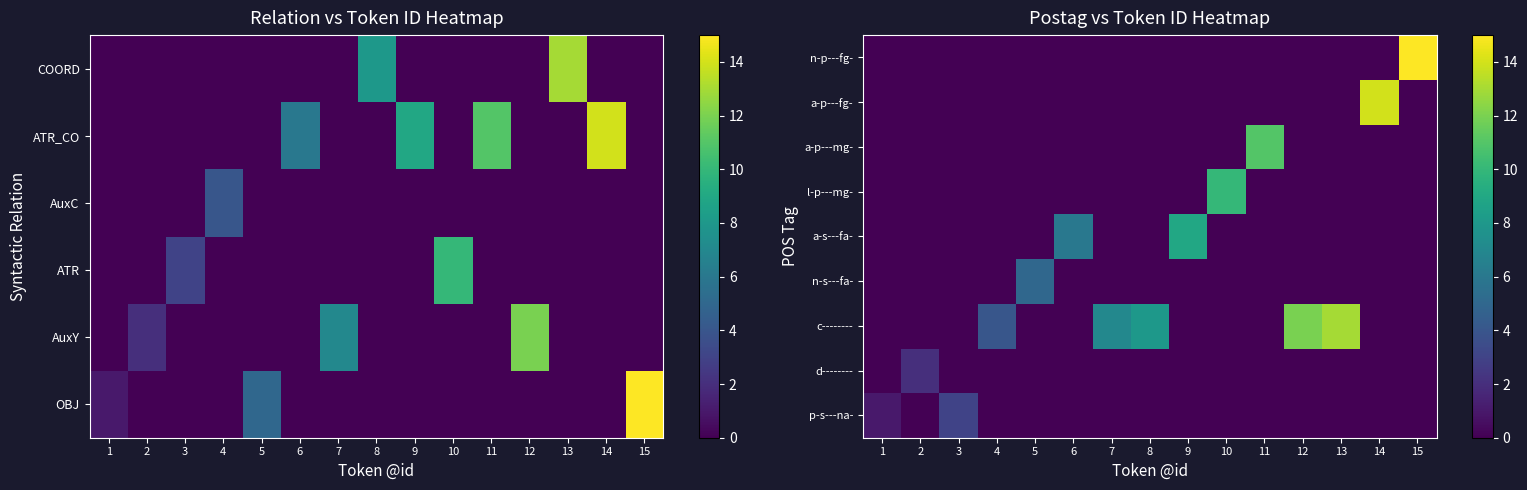

What is the difference between the p-s---na- values at 1 and 4?

1